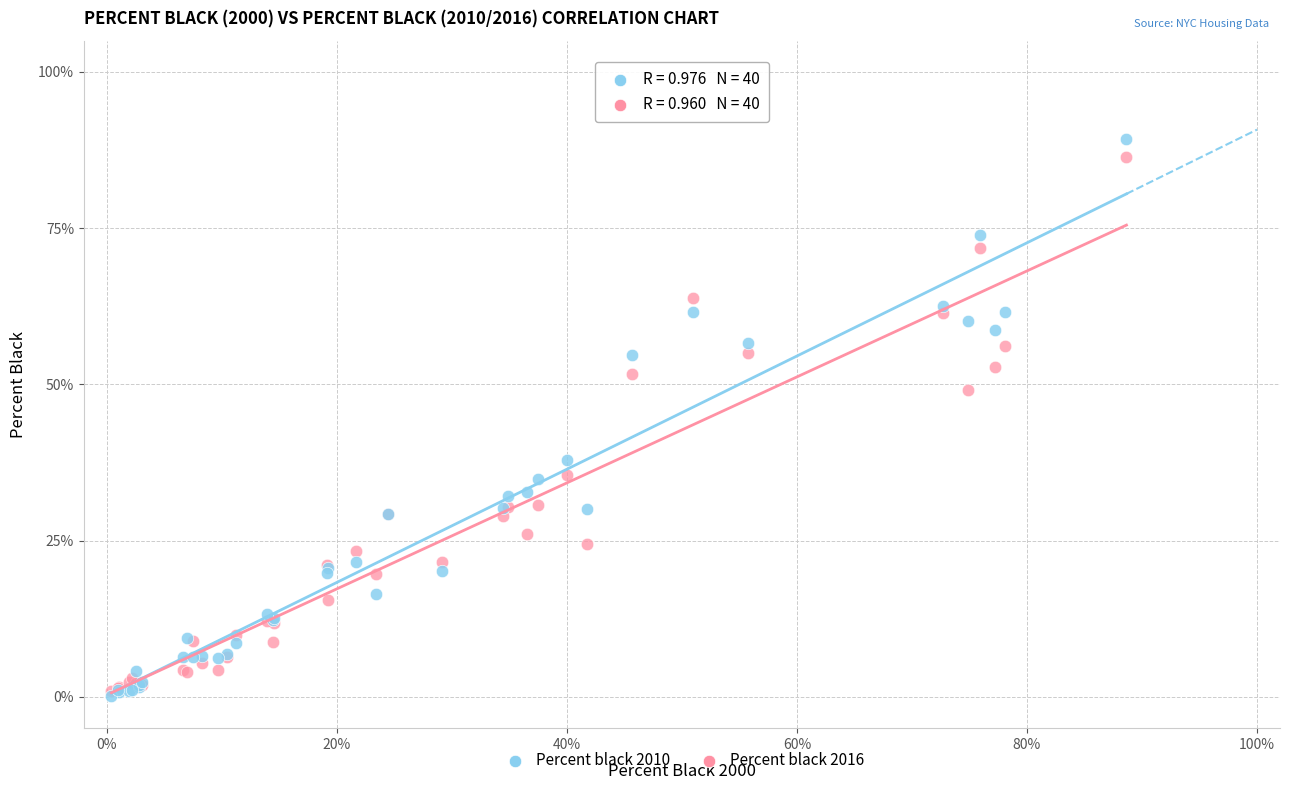

What are all the series names shown in the legend?

Percent black 2010, Percent black 2016